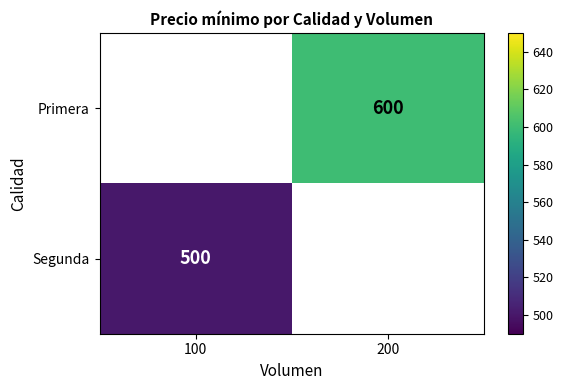

The value of Segunda at 100 is 500. True or false?

True